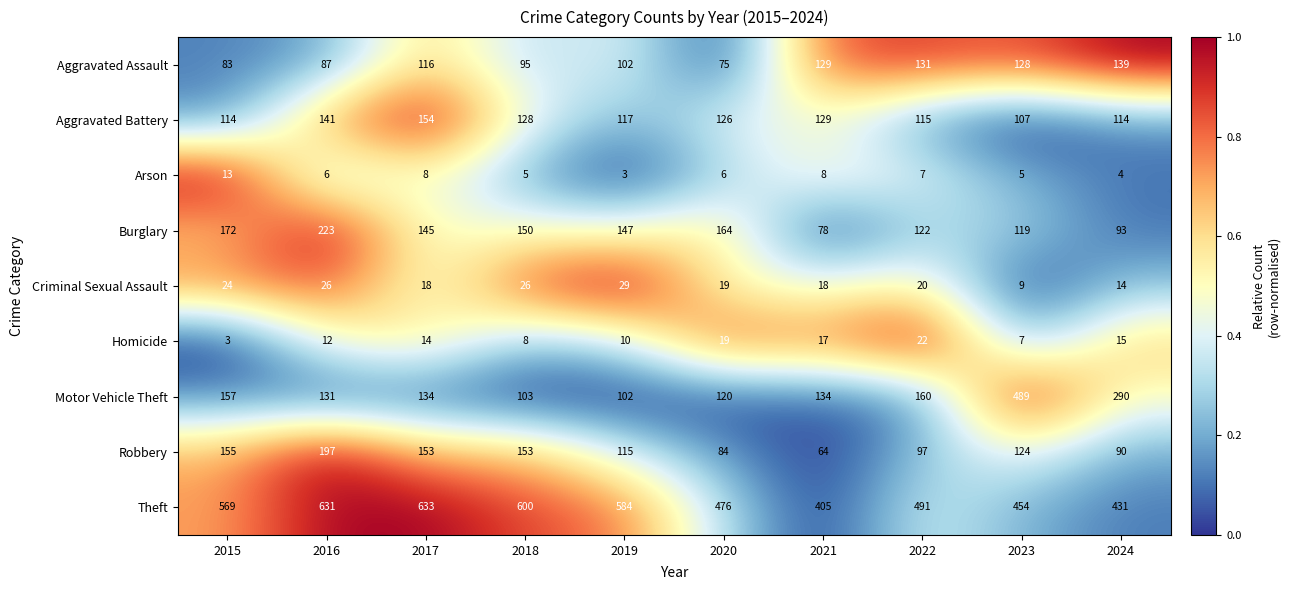

Is the value of Homicide at 2017 greater than the value of Criminal Sexual Assault at 2016?

No